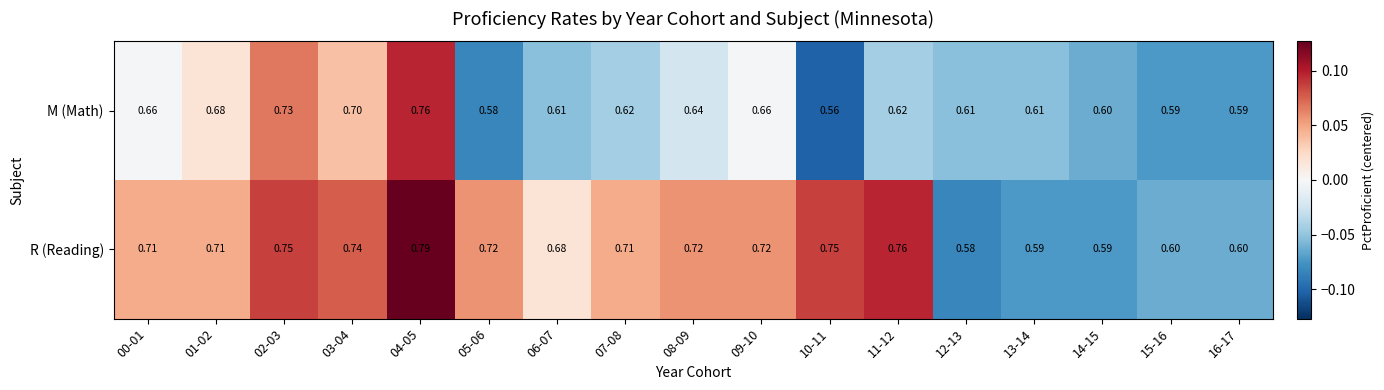

At which category is the sum across all series the highest?

04-05